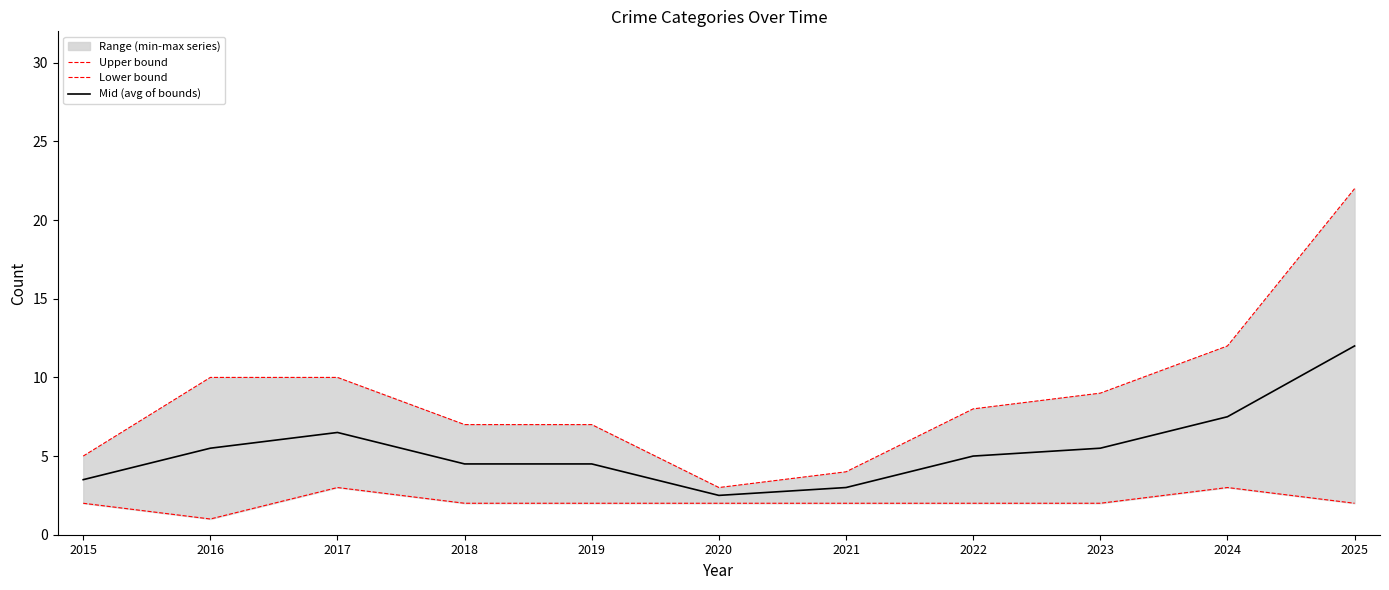

How many distinct data groups are displayed?

3